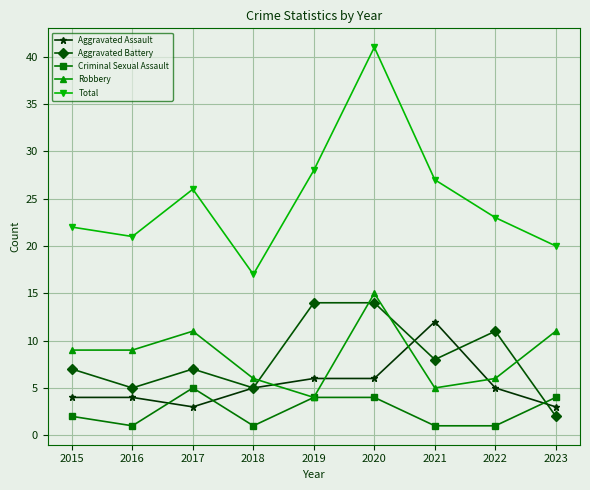

The value of Criminal Sexual Assault at 2017 is 2. True or false?

False